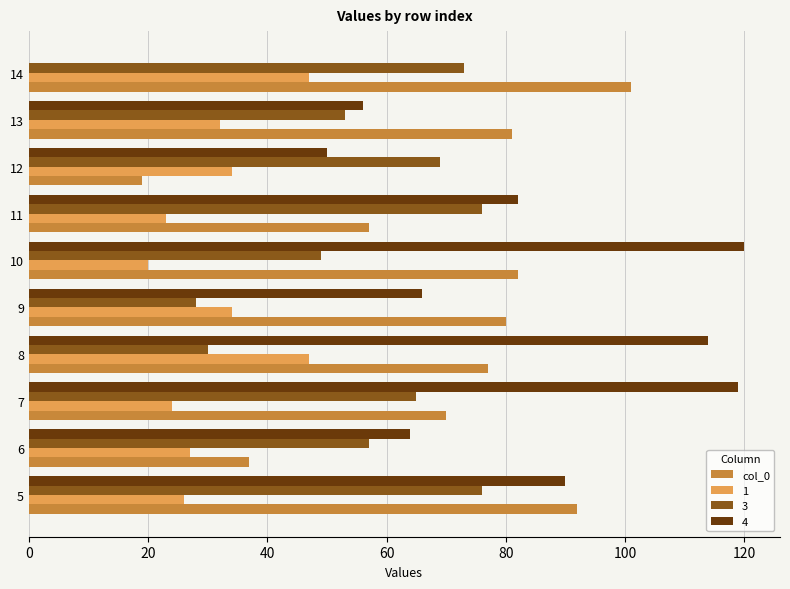

What is the sum of all 4 values?

761